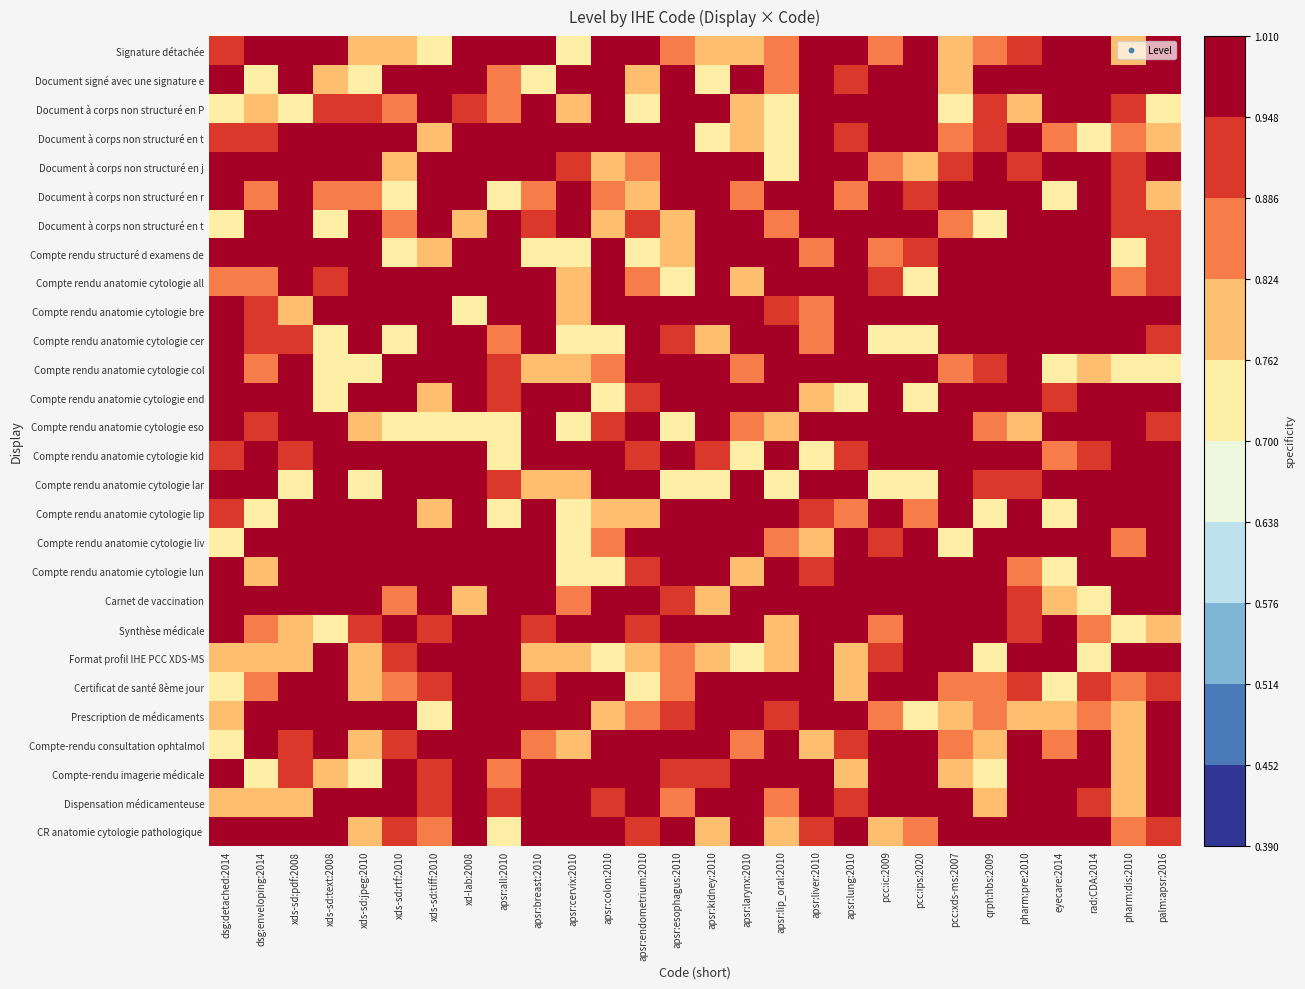

At which category does the chart reach its minimum across all series?

apsr:endometrium:2010